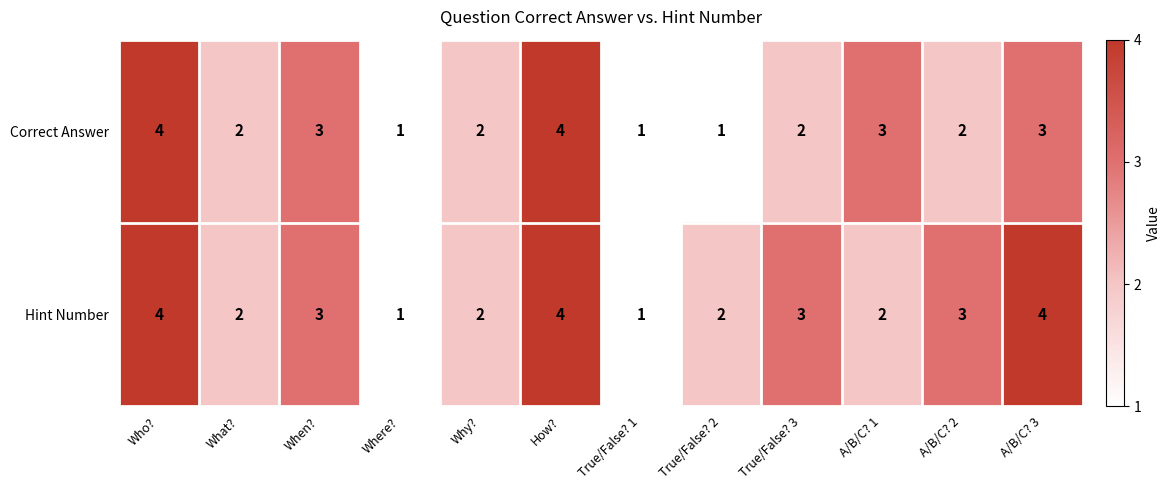

What is the total value across all series at True/False? 2?

3